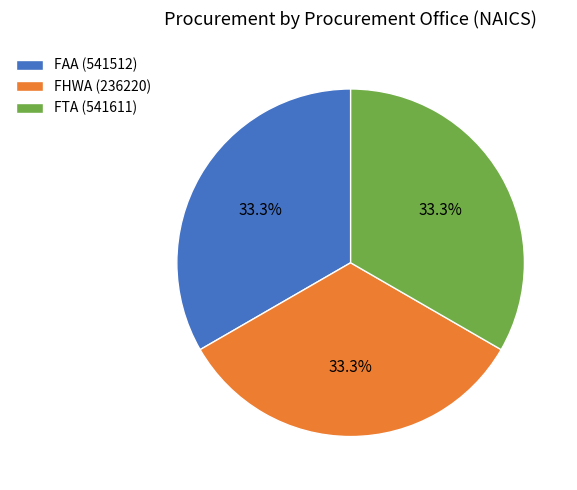

To the nearest percent, what is the difference between the largest and smallest slice percentages?

0%